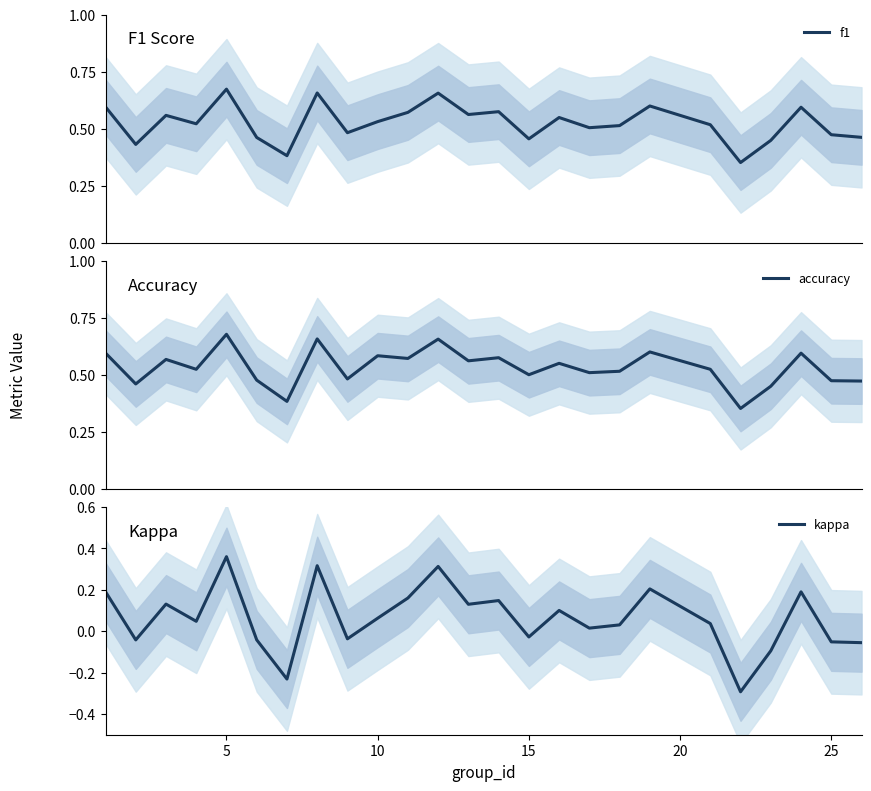

True or false: accuracy and kappa intersect in this chart.

False